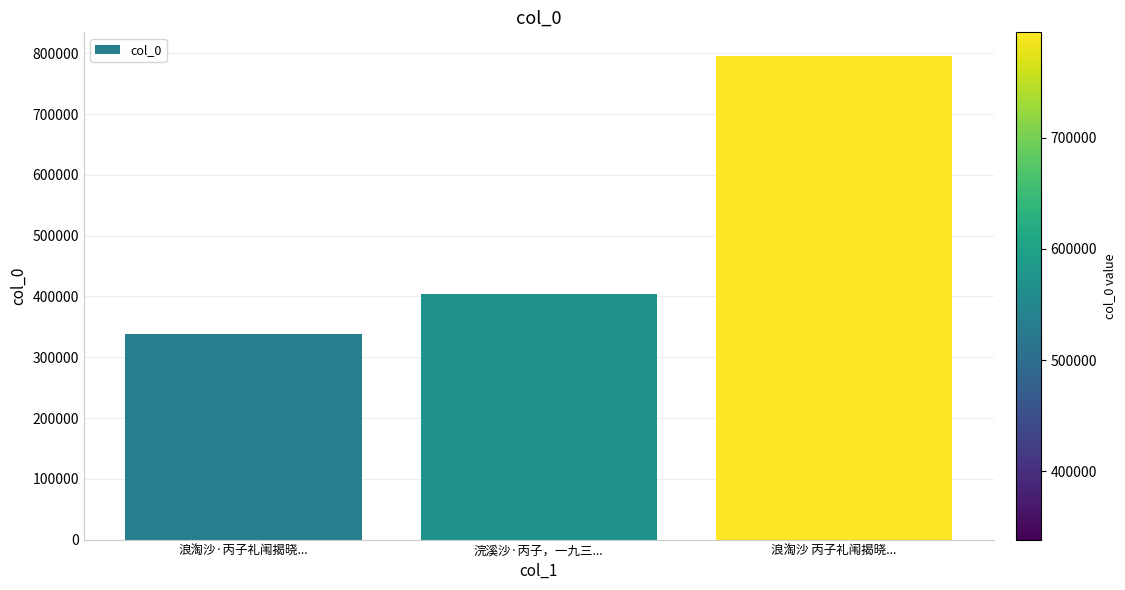

How many bars are there in total?

3